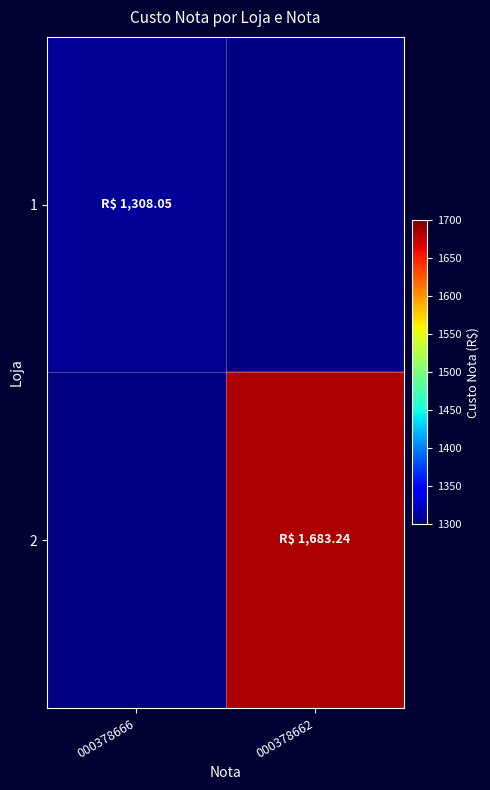

Rank the series by their average value, from lowest to highest.

1, 2